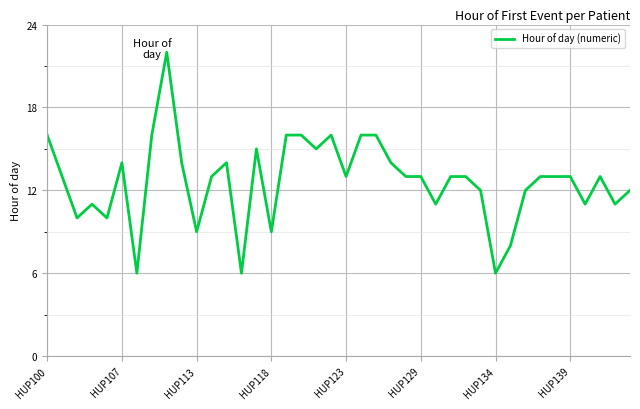

What is the minimum value shown in the chart?

6